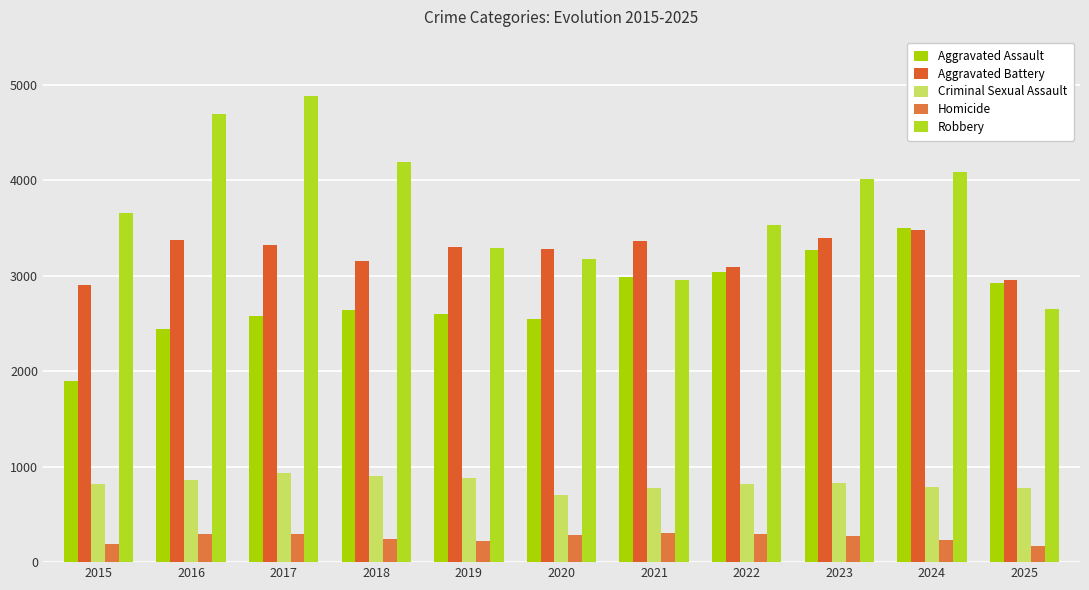

What is the value of the Aggravated Battery bar at the 2nd from the left?

3376